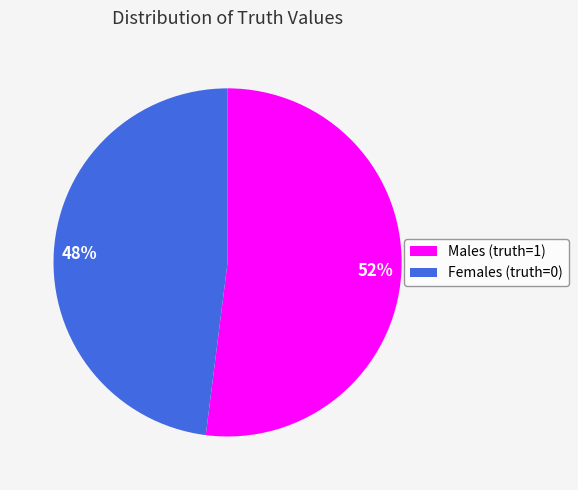

To the nearest percent, what is the difference between the Females (truth=0) and Males (truth=1) slice percentages?

4%